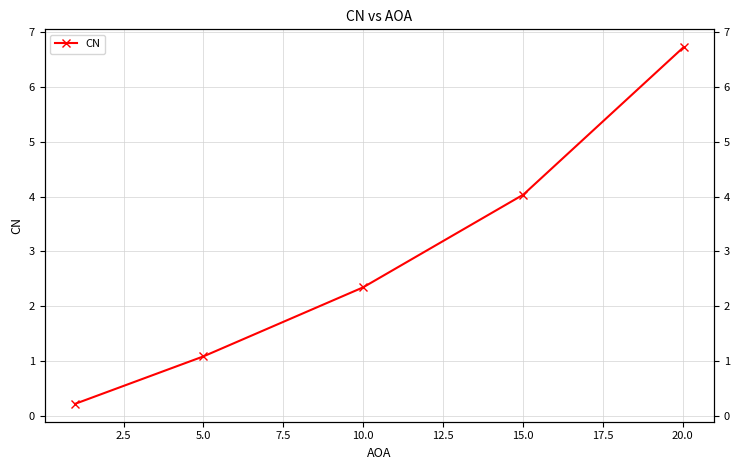

Reading left to right, list all the values displayed in this chart.

0.2	1.1	2.3	4.0	6.7